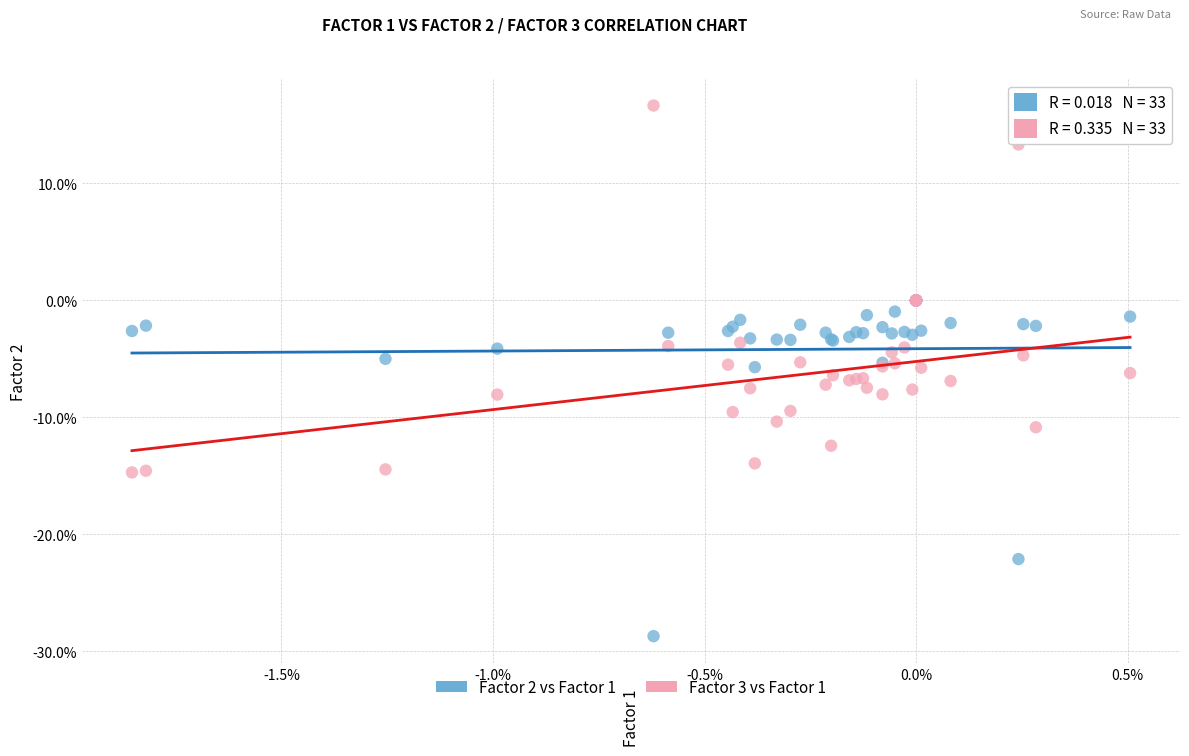

Which series has the largest Y range (max minus min)?

Factor 3 vs Factor 1